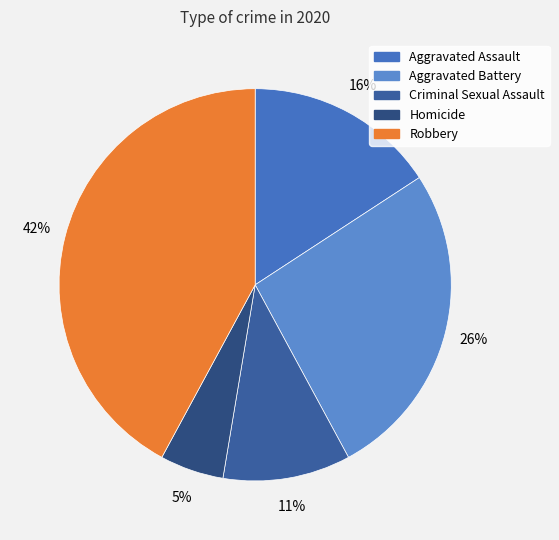

To the nearest percent, what is the difference between the largest and smallest slice percentages?

37%